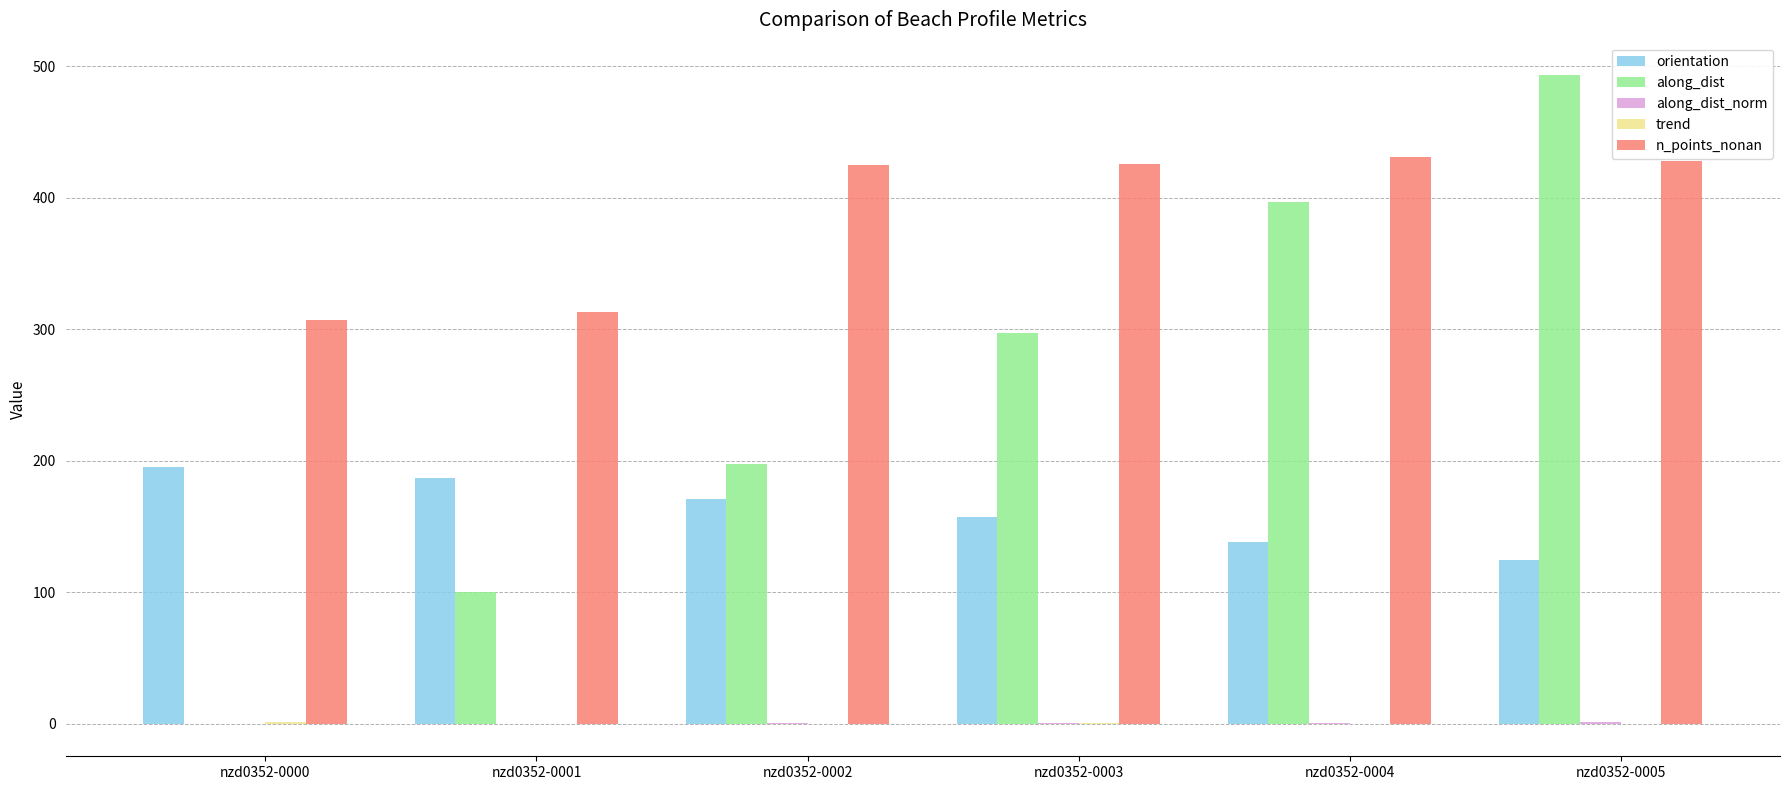

True or false: along_dist has a value of -318.4 at nzd0352-0000.

False